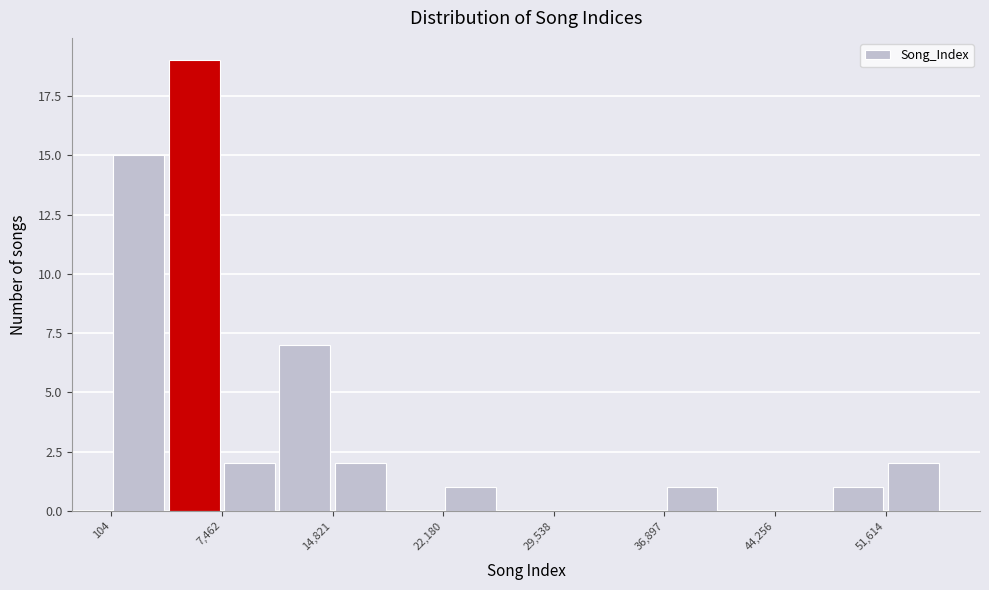

Read against the x-axis, roughly where is the centre of the tallest bar?

6000